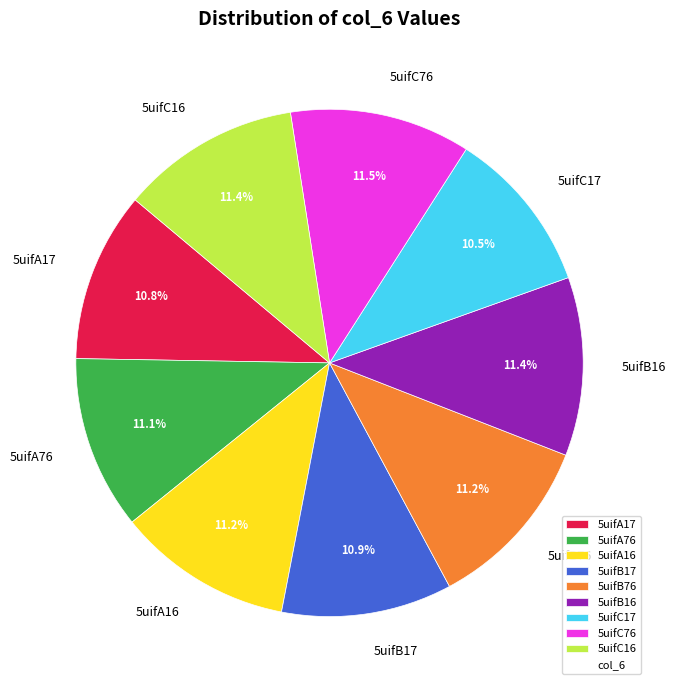

To the nearest percent, what is the difference between the largest and smallest slice percentages?

1%